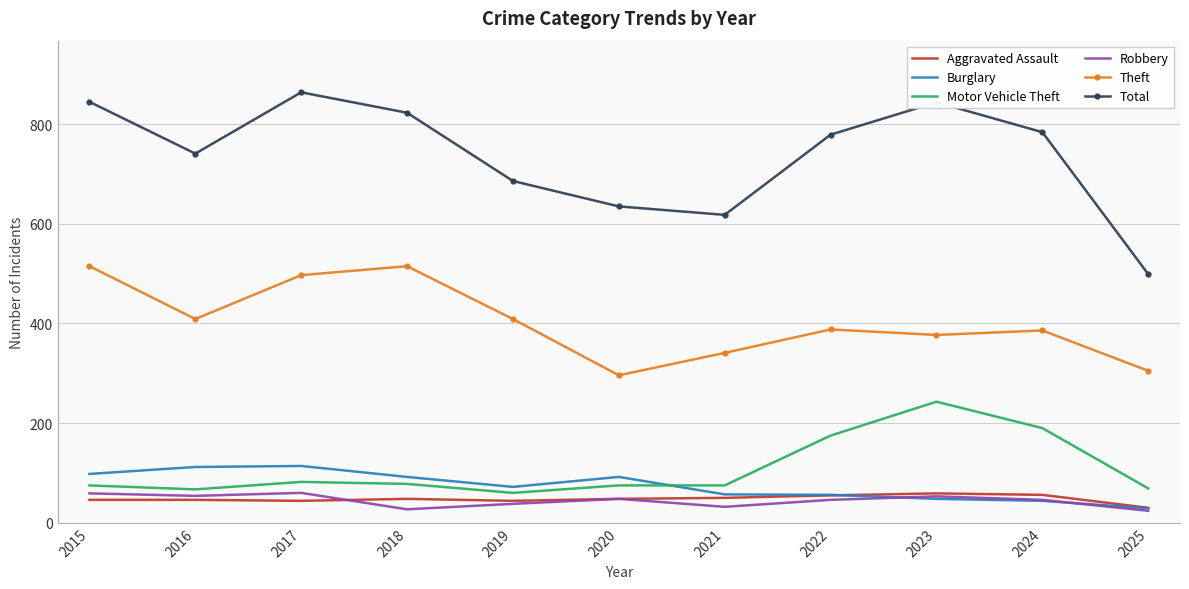

Which series has the largest range (max minus min)?

Total